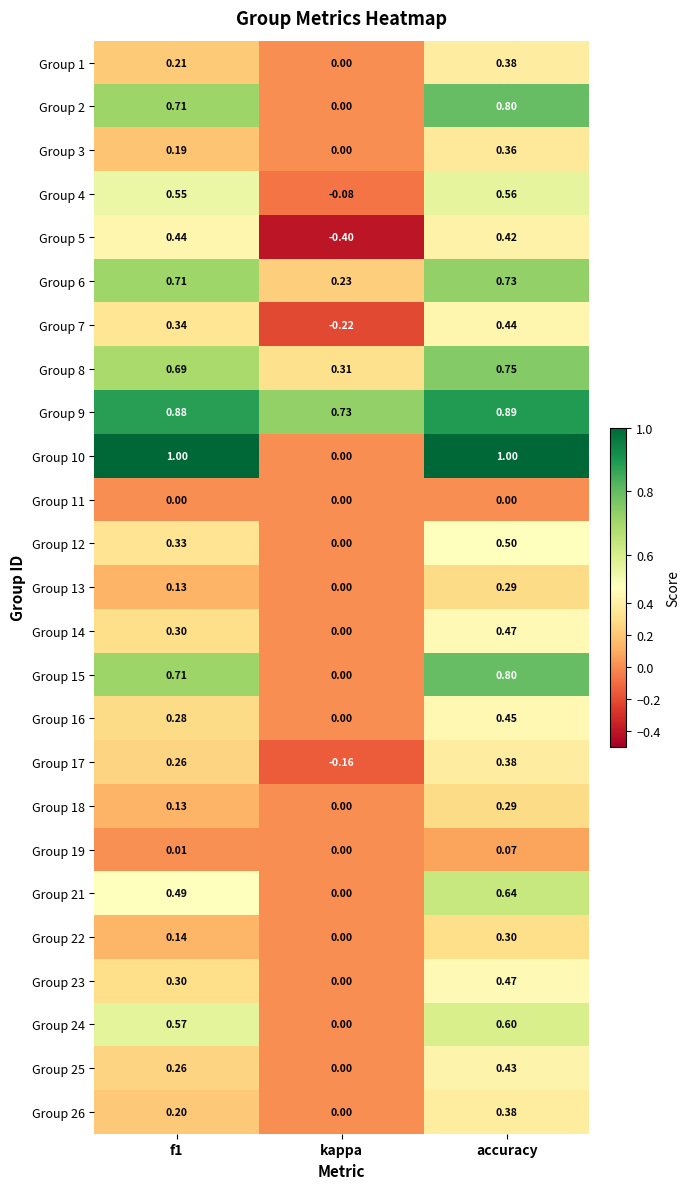

At which label does Group 21 reach its minimum?

kappa